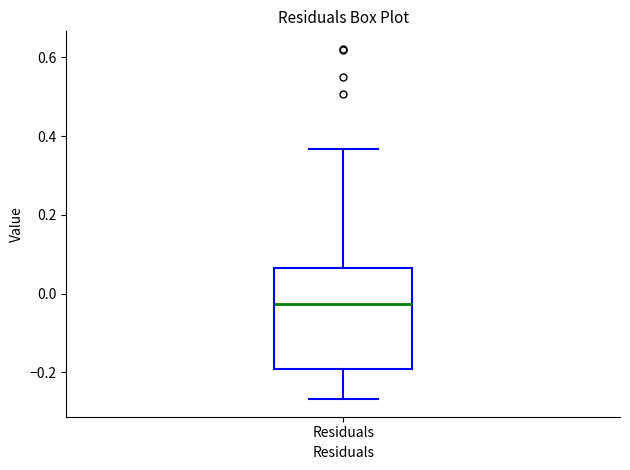

Transcribe this box plot: give where the median line is, the range the box spans, and where the two whiskers end, as read against the y-axis. The values are not printed on the chart, so give them approximately, as read against the axis.

median -0.02, box -0.20 to 0.06, whiskers -0.26 to 0.36